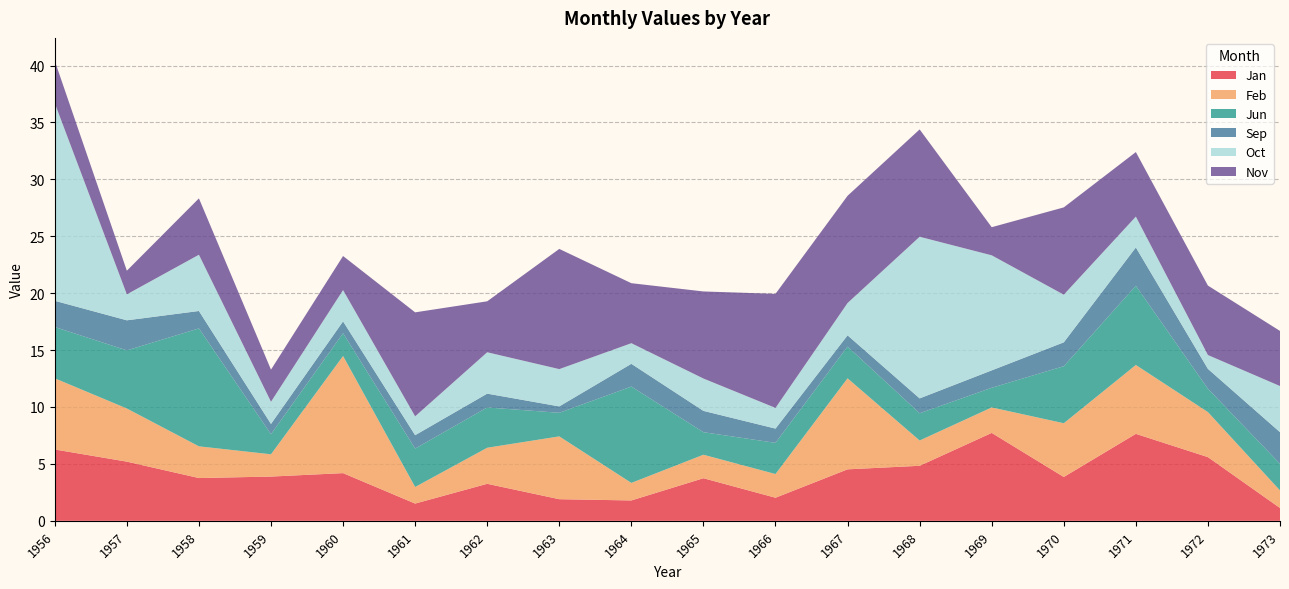

Reading right to left, transcribe all the data shown in this chart.

Jan: 1973=1.1	1972=5.6	1971=7.6	1970=3.9	1969=7.7	1968=4.8	1967=4.5	1966=2.0	1965=3.7	1964=1.8	1963=1.9	1962=3.3	1961=1.5	1960=4.2	1959=3.9	1958=3.8	1957=5.2	1956=6.3
Feb: 1973=1.5	1972=4.0	1971=6.1	1970=4.7	1969=2.2	1968=2.2	1967=8.0	1966=2.1	1965=2.1	1964=1.5	1963=5.5	1962=3.2	1961=1.5	1960=10.3	1959=2.0	1958=2.8	1957=4.7	1956=6.3
Jun: 1973=2.3	1972=2.1	1971=7.0	1970=5.0	1969=1.7	1968=2.4	1967=2.8	1966=2.7	1965=2.0	1964=8.5	1963=2.1	1962=3.5	1961=3.4	1960=2.0	1959=1.8	1958=10.4	1957=5.1	1956=4.5
Sep: 1973=2.8	1972=1.7	1971=3.4	1970=2.1	1969=1.5	1968=1.3	1967=1.0	1966=1.2	1965=1.9	1964=2.0	1963=0.6	1962=1.2	1961=1.2	1960=1.0	1959=0.9	1958=1.5	1957=2.6	1956=2.3
Oct: 1973=4.1	1972=1.2	1971=2.7	1970=4.2	1969=10.1	1968=14.2	1967=2.8	1966=1.8	1965=2.8	1964=1.8	1963=3.3	1962=3.6	1961=1.7	1960=2.7	1959=1.9	1958=4.9	1957=2.3	1956=17.4
Nov: 1973=4.8	1972=6.1	1971=5.7	1970=7.7	1969=2.5	1968=9.4	1967=9.4	1966=10.0	1965=7.7	1964=5.3	1963=10.6	1962=4.5	1961=9.1	1960=3.0	1959=2.8	1958=5.0	1957=2.1	1956=3.7